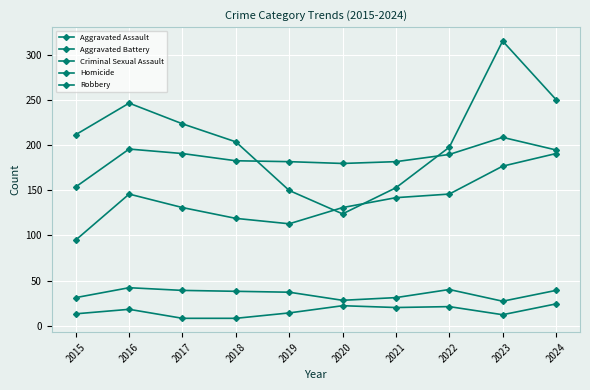

How many lines are shown in the chart?

5